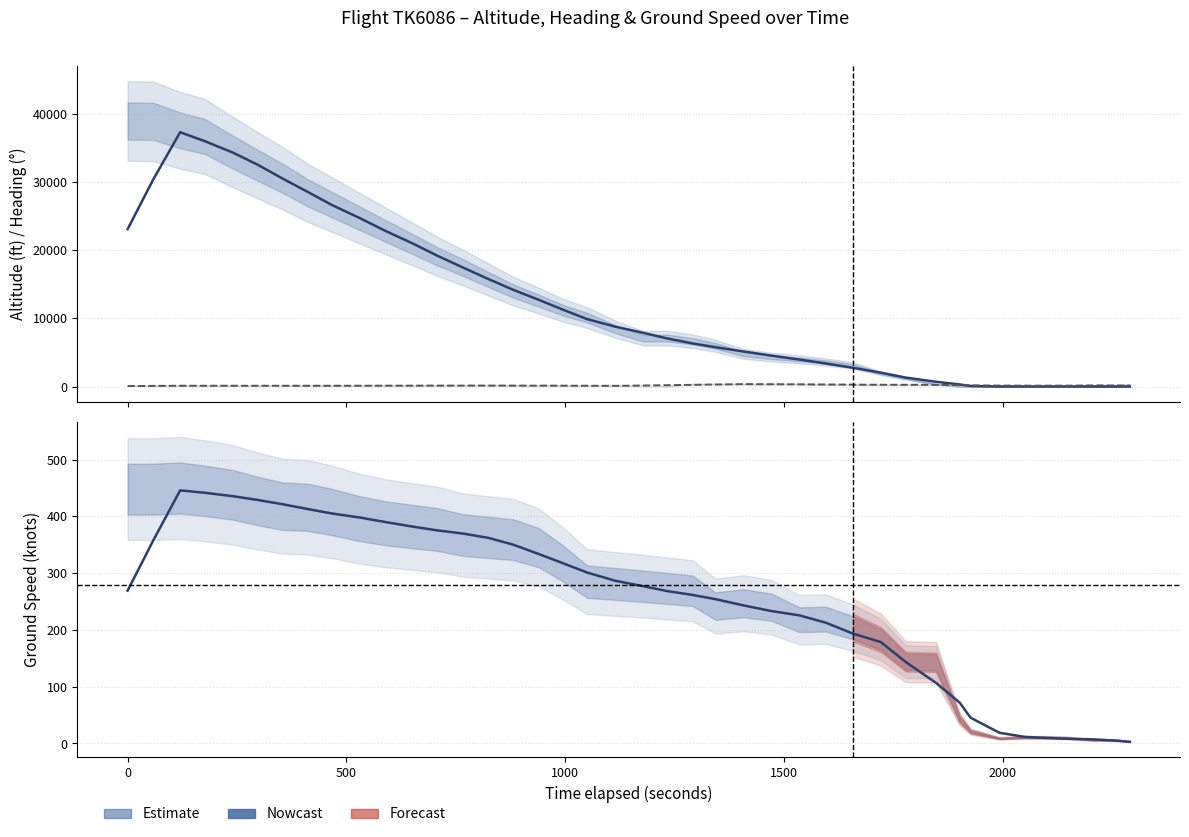

The heading_angle series shows 88.8 at 0. True or false?

True